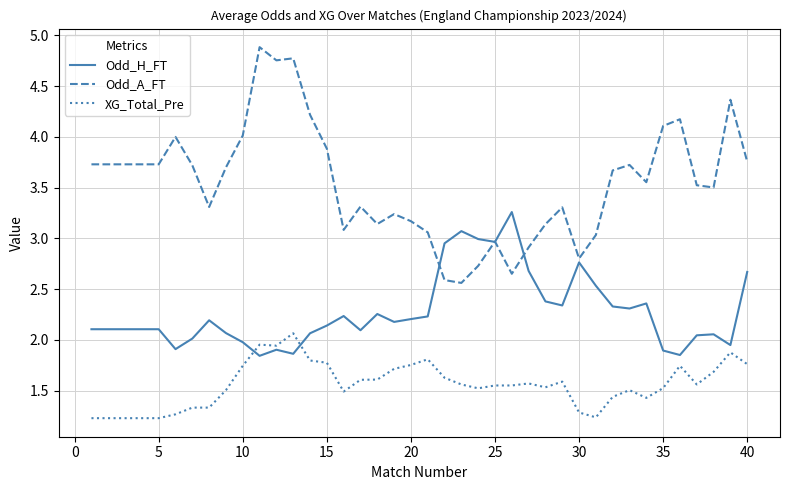

Which series has the largest range (max minus min)?

Odd_A_FT